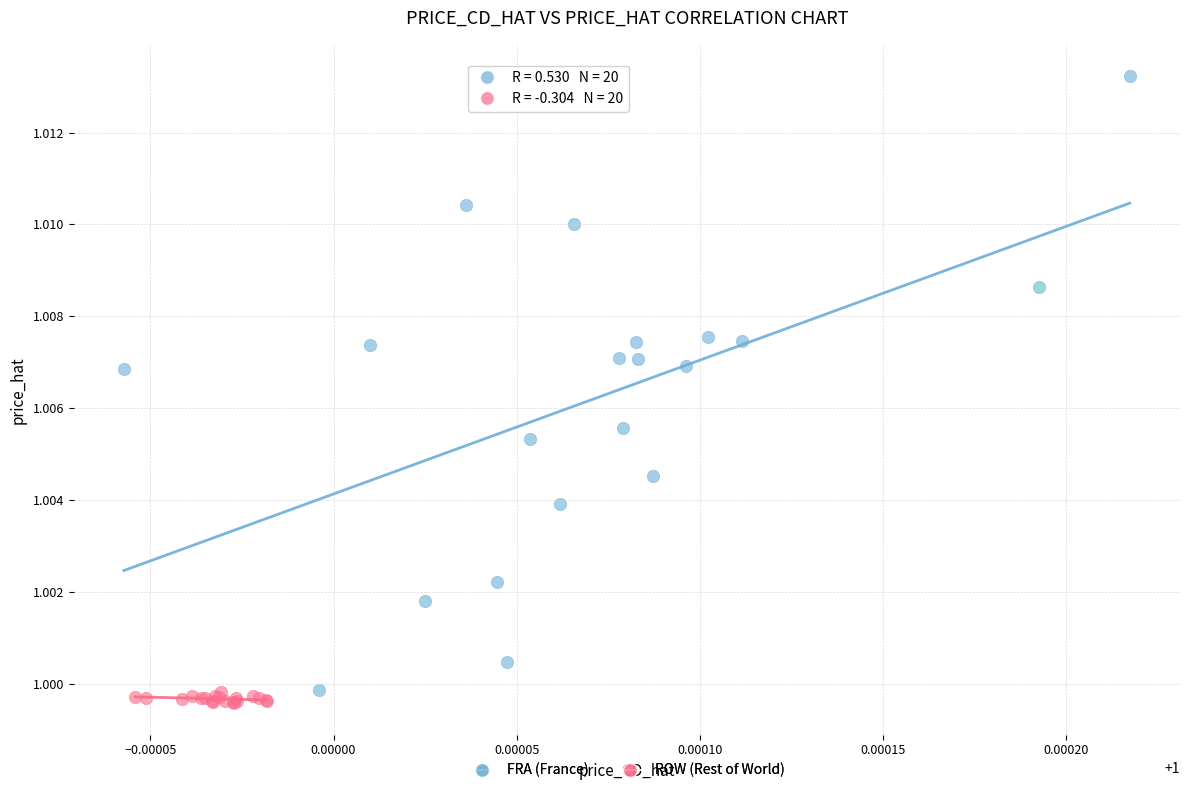

Which series reaches the maximum Y coordinate?

FRA (France)